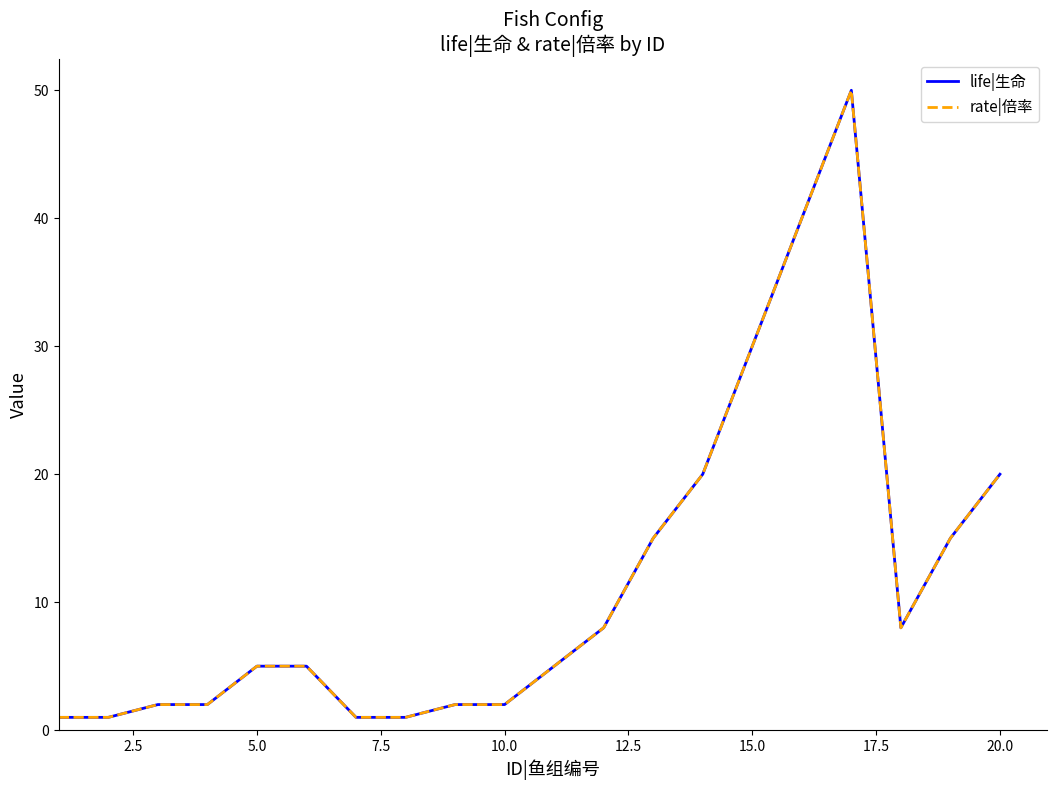

Which series has the largest total across all categories?

life|生命